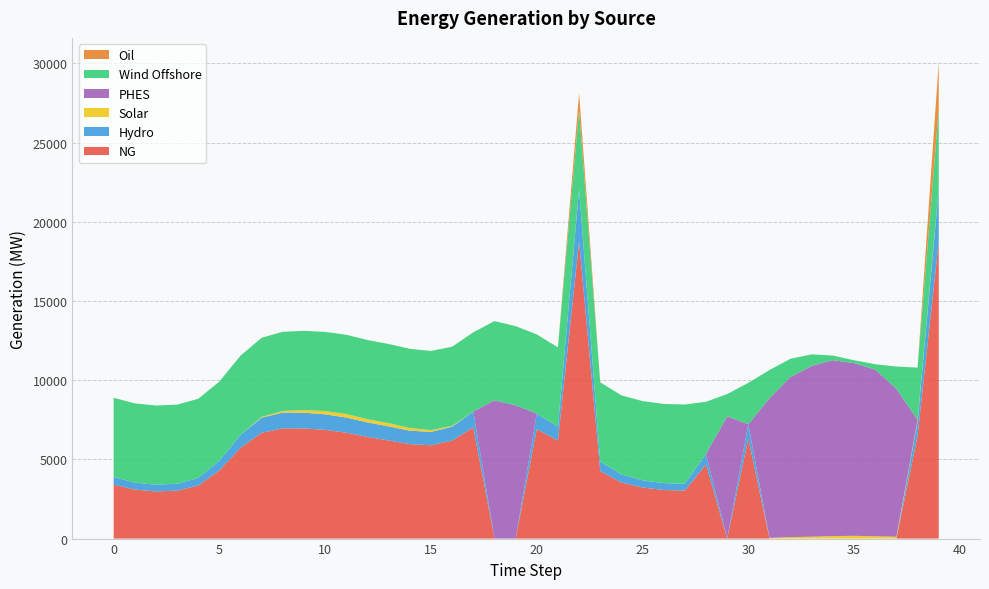

Reading left to right, list all the values displayed in this chart.

NG: 3402.9	3095.0	2976.9	3027.1	3349.6	4305.2	5736.8	6681.6	6961.3	6955.2	6864.0	6686.4	6417.5	6196.1	5962.8	5893.8	6184.0	7021.2	0.0	0.0	6905.7	6187.7	18750.0	4256.4	3540.4	3222.3	3064.4	3033.6	4680.4	0.0	6318.6	0.0	0.0	0.0	0.0	0.0	0.0	0.0	6495.8	18750.0
Hydro: 486.1	442.1	425.3	432.4	478.5	615.0	819.5	954.5	994.5	993.6	980.6	955.2	916.8	885.2	851.8	842.0	883.4	1003.0	0.0	0.0	986.5	884.0	3300.0	608.1	505.8	460.3	437.8	433.4	668.6	0.0	902.7	0.0	0.0	0.0	0.0	0.0	0.0	0.0	928.0	3300.0
Solar: 0.0	0.0	0.0	0.0	0.0	0.0	2.1	49.6	103.4	167.3	206.3	226.5	203.3	206.0	166.9	112.9	49.6	1.5	0.0	0.0	0.0	0.0	0.0	0.0	0.0	0.0	0.0	0.0	0.0	0.0	2.4	41.3	93.9	119.9	156.0	175.4	145.3	117.2	82.6	60.7
PHES: 0.0	0.0	0.0	0.0	0.0	0.0	0.0	0.0	0.0	0.0	0.0	0.0	0.0	0.0	0.0	0.0	0.0	0.0	8732.3	8415.1	0.0	0.0	0.0	0.0	0.0	0.0	0.0	0.0	0.0	7719.2	0.0	8823.0	10118.7	10784.9	11110.2	10900.6	10525.6	9340.2	0.0	0.0
Wind Offshore: 5000.0	5000.0	5000.0	5000.0	5000.0	5000.0	5000.0	5000.0	5000.0	5000.0	5000.0	5000.0	5000.0	5000.0	5000.0	5000.0	5000.0	5000.0	5000.0	5000.0	5000.0	5000.0	5000.0	5000.0	5000.0	5000.0	5000.0	5000.0	3290.0	1405.2	2611.7	1779.8	1146.5	728.3	288.8	184.4	339.7	1405.2	3290.0	5000.0
Oil: 0.0	0.0	0.0	0.0	0.0	0.0	0.0	0.0	0.0	0.0	0.0	0.0	0.0	0.0	0.0	0.0	0.0	0.0	0.0	0.0	0.0	0.0	1087.6	0.0	0.0	0.0	0.0	0.0	0.0	0.0	0.0	0.0	0.0	0.0	0.0	0.0	0.0	0.0	0.0	2999.0